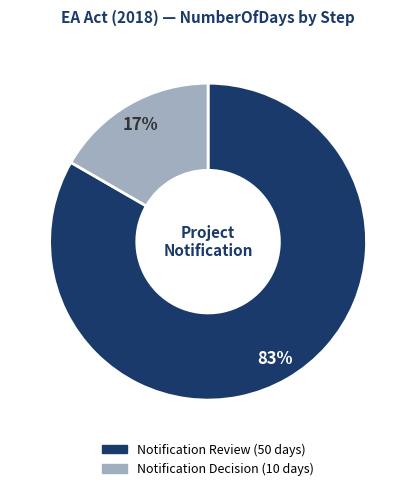

To the nearest percent, what portion does Notification Decision represent?

17%